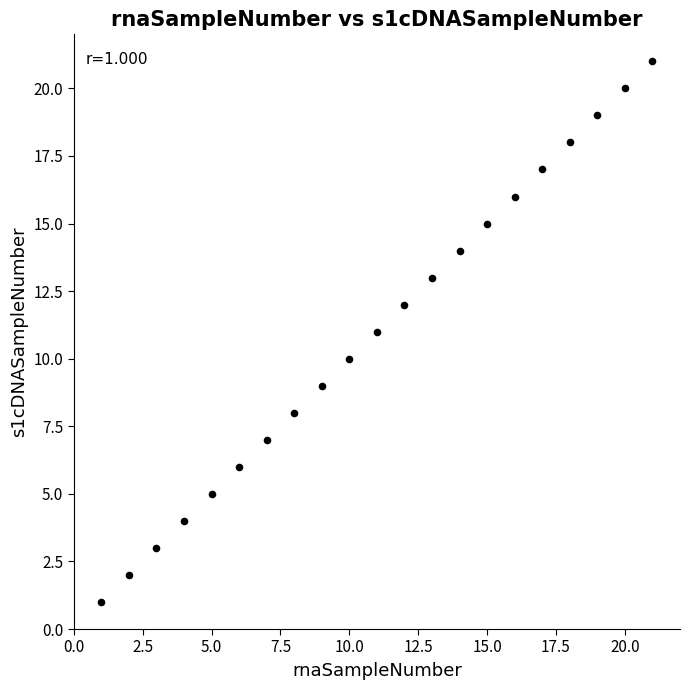

What is the range of Y values (max minus min)?

20